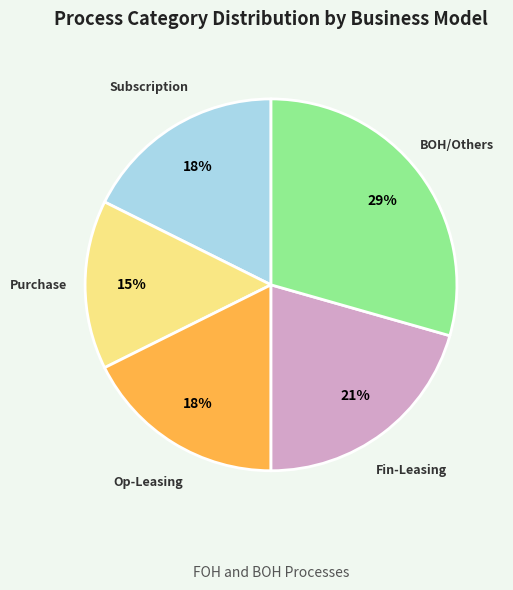

Is it true that Fin-Leasing is 21% of the pie?

True